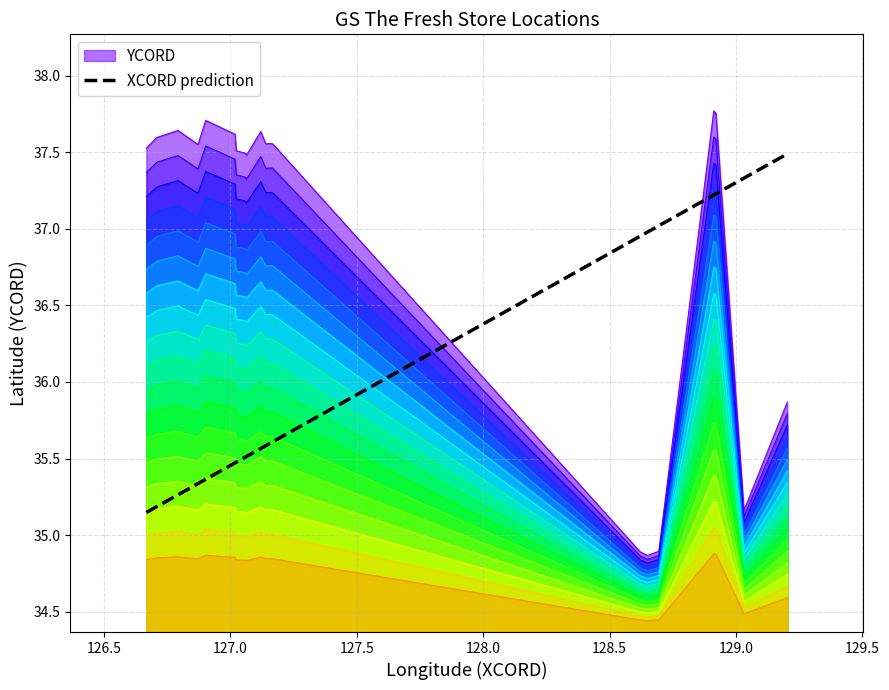

What is the difference between the maximum and minimum values?

2.3